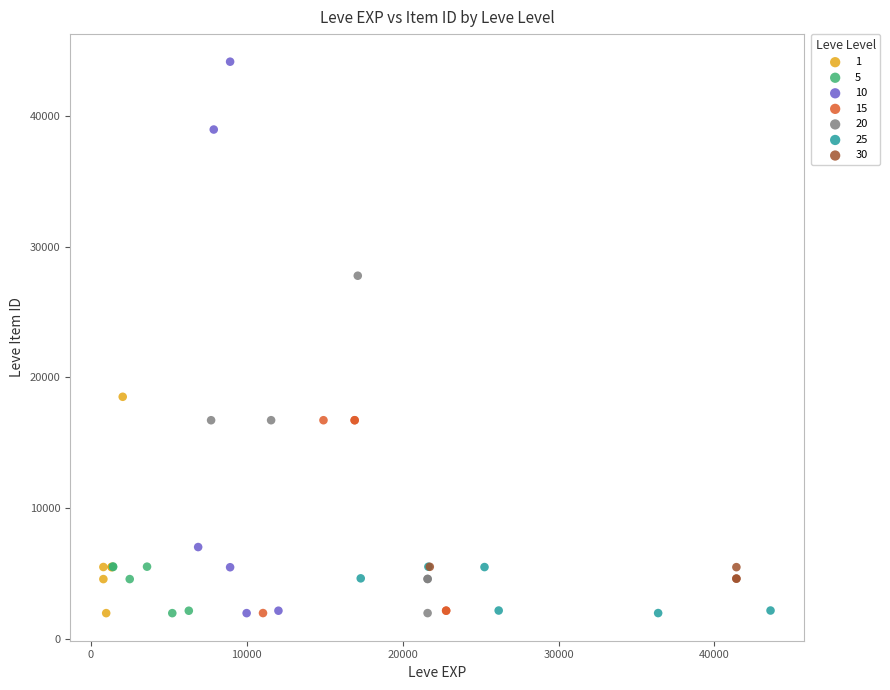

Which series contains the highest Y value?

10